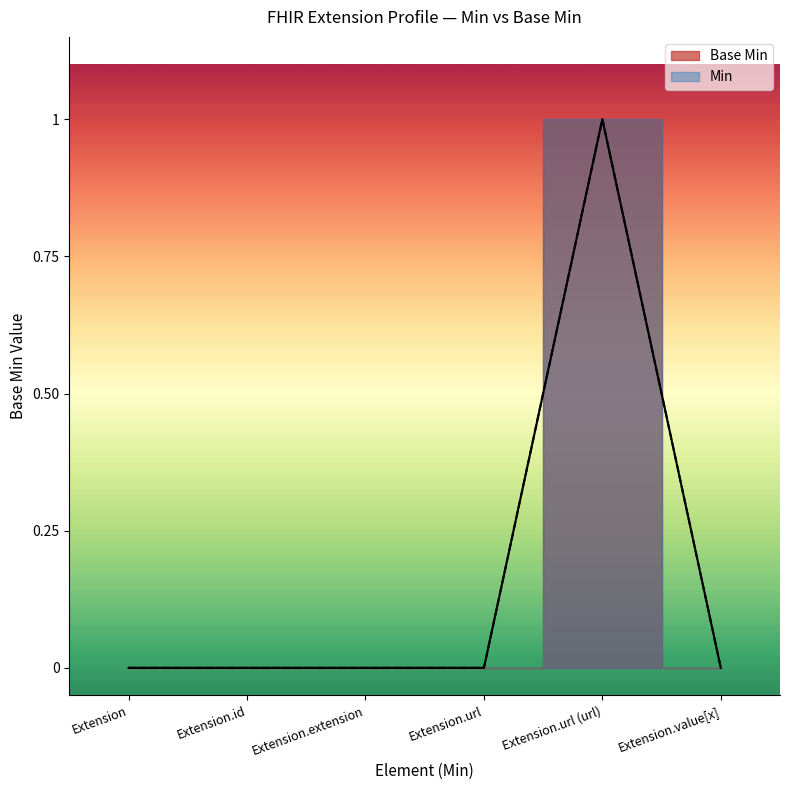

True or false: there are more than 2 points higher than both neighbors.

False